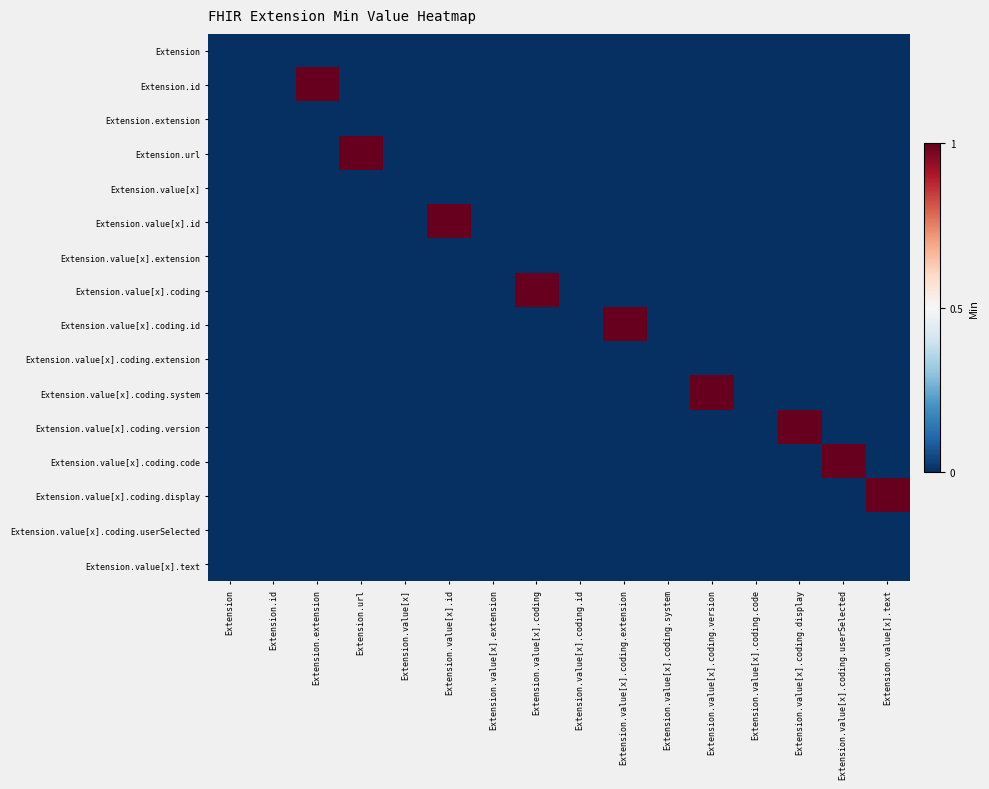

Reading right to left, list all the values displayed in this chart.

Extension: Extension.value[x].text=0	Extension.value[x].coding.userSelected=0	Extension.value[x].coding.display=0	Extension.value[x].coding.code=0	Extension.value[x].coding.version=0	Extension.value[x].coding.system=0	Extension.value[x].coding.extension=0	Extension.value[x].coding.id=0	Extension.value[x].coding=0	Extension.value[x].extension=0	Extension.value[x].id=0	Extension.value[x]=0	Extension.url=0	Extension.extension=0	Extension.id=0	Extension=0
Extension.id: Extension.value[x].text=0	Extension.value[x].coding.userSelected=0	Extension.value[x].coding.display=0	Extension.value[x].coding.code=0	Extension.value[x].coding.version=0	Extension.value[x].coding.system=0	Extension.value[x].coding.extension=0	Extension.value[x].coding.id=0	Extension.value[x].coding=0	Extension.value[x].extension=0	Extension.value[x].id=0	Extension.value[x]=0	Extension.url=0	Extension.extension=1	Extension.id=0	Extension=0
Extension.extension: Extension.value[x].text=0	Extension.value[x].coding.userSelected=0	Extension.value[x].coding.display=0	Extension.value[x].coding.code=0	Extension.value[x].coding.version=0	Extension.value[x].coding.system=0	Extension.value[x].coding.extension=0	Extension.value[x].coding.id=0	Extension.value[x].coding=0	Extension.value[x].extension=0	Extension.value[x].id=0	Extension.value[x]=0	Extension.url=0	Extension.extension=0	Extension.id=0	Extension=0
Extension.url: Extension.value[x].text=0	Extension.value[x].coding.userSelected=0	Extension.value[x].coding.display=0	Extension.value[x].coding.code=0	Extension.value[x].coding.version=0	Extension.value[x].coding.system=0	Extension.value[x].coding.extension=0	Extension.value[x].coding.id=0	Extension.value[x].coding=0	Extension.value[x].extension=0	Extension.value[x].id=0	Extension.value[x]=0	Extension.url=1	Extension.extension=0	Extension.id=0	Extension=0
Extension.value[x]: Extension.value[x].text=0	Extension.value[x].coding.userSelected=0	Extension.value[x].coding.display=0	Extension.value[x].coding.code=0	Extension.value[x].coding.version=0	Extension.value[x].coding.system=0	Extension.value[x].coding.extension=0	Extension.value[x].coding.id=0	Extension.value[x].coding=0	Extension.value[x].extension=0	Extension.value[x].id=0	Extension.value[x]=0	Extension.url=0	Extension.extension=0	Extension.id=0	Extension=0
Extension.value[x].id: Extension.value[x].text=0	Extension.value[x].coding.userSelected=0	Extension.value[x].coding.display=0	Extension.value[x].coding.code=0	Extension.value[x].coding.version=0	Extension.value[x].coding.system=0	Extension.value[x].coding.extension=0	Extension.value[x].coding.id=0	Extension.value[x].coding=0	Extension.value[x].extension=0	Extension.value[x].id=1	Extension.value[x]=0	Extension.url=0	Extension.extension=0	Extension.id=0	Extension=0
Extension.value[x].extension: Extension.value[x].text=0	Extension.value[x].coding.userSelected=0	Extension.value[x].coding.display=0	Extension.value[x].coding.code=0	Extension.value[x].coding.version=0	Extension.value[x].coding.system=0	Extension.value[x].coding.extension=0	Extension.value[x].coding.id=0	Extension.value[x].coding=0	Extension.value[x].extension=0	Extension.value[x].id=0	Extension.value[x]=0	Extension.url=0	Extension.extension=0	Extension.id=0	Extension=0
Extension.value[x].coding: Extension.value[x].text=0	Extension.value[x].coding.userSelected=0	Extension.value[x].coding.display=0	Extension.value[x].coding.code=0	Extension.value[x].coding.version=0	Extension.value[x].coding.system=0	Extension.value[x].coding.extension=0	Extension.value[x].coding.id=0	Extension.value[x].coding=1	Extension.value[x].extension=0	Extension.value[x].id=0	Extension.value[x]=0	Extension.url=0	Extension.extension=0	Extension.id=0	Extension=0
Extension.value[x].coding.id: Extension.value[x].text=0	Extension.value[x].coding.userSelected=0	Extension.value[x].coding.display=0	Extension.value[x].coding.code=0	Extension.value[x].coding.version=0	Extension.value[x].coding.system=0	Extension.value[x].coding.extension=1	Extension.value[x].coding.id=0	Extension.value[x].coding=0	Extension.value[x].extension=0	Extension.value[x].id=0	Extension.value[x]=0	Extension.url=0	Extension.extension=0	Extension.id=0	Extension=0
Extension.value[x].coding.extension: Extension.value[x].text=0	Extension.value[x].coding.userSelected=0	Extension.value[x].coding.display=0	Extension.value[x].coding.code=0	Extension.value[x].coding.version=0	Extension.value[x].coding.system=0	Extension.value[x].coding.extension=0	Extension.value[x].coding.id=0	Extension.value[x].coding=0	Extension.value[x].extension=0	Extension.value[x].id=0	Extension.value[x]=0	Extension.url=0	Extension.extension=0	Extension.id=0	Extension=0
Extension.value[x].coding.system: Extension.value[x].text=0	Extension.value[x].coding.userSelected=0	Extension.value[x].coding.display=0	Extension.value[x].coding.code=0	Extension.value[x].coding.version=1	Extension.value[x].coding.system=0	Extension.value[x].coding.extension=0	Extension.value[x].coding.id=0	Extension.value[x].coding=0	Extension.value[x].extension=0	Extension.value[x].id=0	Extension.value[x]=0	Extension.url=0	Extension.extension=0	Extension.id=0	Extension=0
Extension.value[x].coding.version: Extension.value[x].text=0	Extension.value[x].coding.userSelected=0	Extension.value[x].coding.display=1	Extension.value[x].coding.code=0	Extension.value[x].coding.version=0	Extension.value[x].coding.system=0	Extension.value[x].coding.extension=0	Extension.value[x].coding.id=0	Extension.value[x].coding=0	Extension.value[x].extension=0	Extension.value[x].id=0	Extension.value[x]=0	Extension.url=0	Extension.extension=0	Extension.id=0	Extension=0
Extension.value[x].coding.code: Extension.value[x].text=0	Extension.value[x].coding.userSelected=1	Extension.value[x].coding.display=0	Extension.value[x].coding.code=0	Extension.value[x].coding.version=0	Extension.value[x].coding.system=0	Extension.value[x].coding.extension=0	Extension.value[x].coding.id=0	Extension.value[x].coding=0	Extension.value[x].extension=0	Extension.value[x].id=0	Extension.value[x]=0	Extension.url=0	Extension.extension=0	Extension.id=0	Extension=0
Extension.value[x].coding.display: Extension.value[x].text=1	Extension.value[x].coding.userSelected=0	Extension.value[x].coding.display=0	Extension.value[x].coding.code=0	Extension.value[x].coding.version=0	Extension.value[x].coding.system=0	Extension.value[x].coding.extension=0	Extension.value[x].coding.id=0	Extension.value[x].coding=0	Extension.value[x].extension=0	Extension.value[x].id=0	Extension.value[x]=0	Extension.url=0	Extension.extension=0	Extension.id=0	Extension=0
Extension.value[x].coding.userSelected: Extension.value[x].text=0	Extension.value[x].coding.userSelected=0	Extension.value[x].coding.display=0	Extension.value[x].coding.code=0	Extension.value[x].coding.version=0	Extension.value[x].coding.system=0	Extension.value[x].coding.extension=0	Extension.value[x].coding.id=0	Extension.value[x].coding=0	Extension.value[x].extension=0	Extension.value[x].id=0	Extension.value[x]=0	Extension.url=0	Extension.extension=0	Extension.id=0	Extension=0
Extension.value[x].text: Extension.value[x].text=0	Extension.value[x].coding.userSelected=0	Extension.value[x].coding.display=0	Extension.value[x].coding.code=0	Extension.value[x].coding.version=0	Extension.value[x].coding.system=0	Extension.value[x].coding.extension=0	Extension.value[x].coding.id=0	Extension.value[x].coding=0	Extension.value[x].extension=0	Extension.value[x].id=0	Extension.value[x]=0	Extension.url=0	Extension.extension=0	Extension.id=0	Extension=0